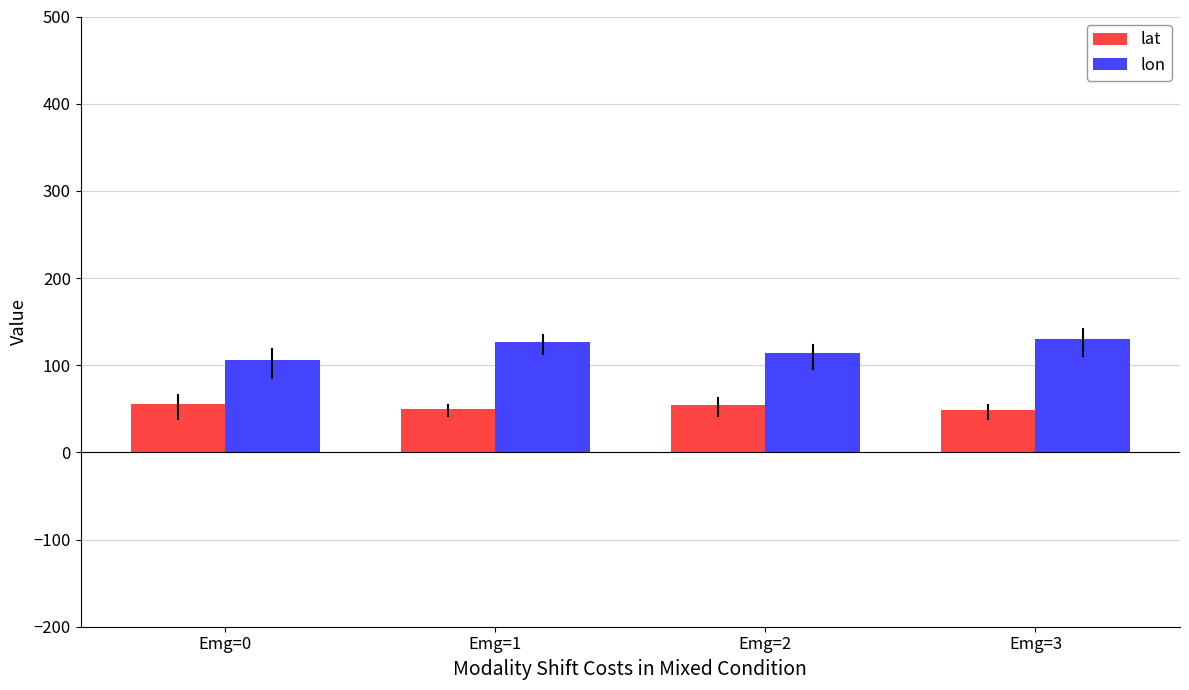

What is the difference between the maximum and minimum values in the lon series?

24.1